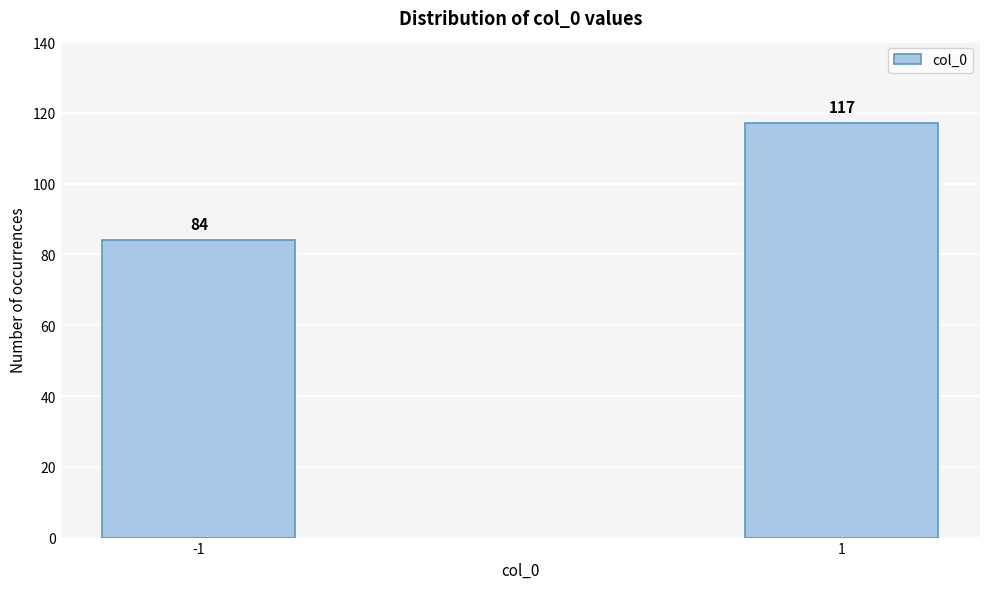

Reading left to right, what are all the values shown in this chart?

84	117